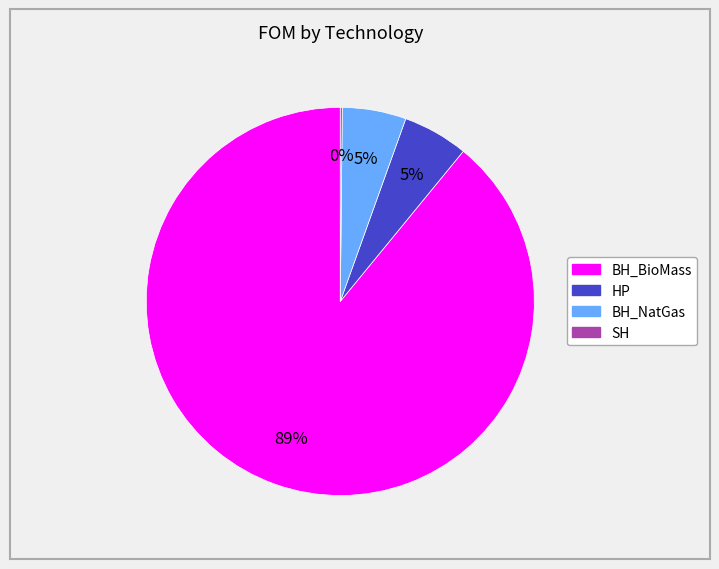

To the nearest percent, what is the average slice percentage?

25%